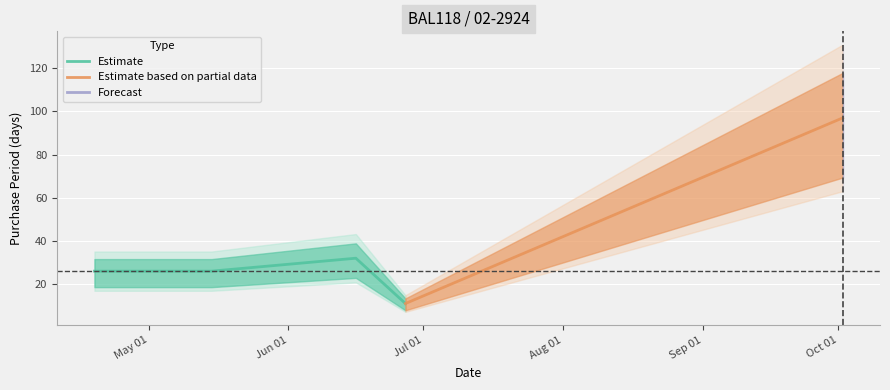

Which has a higher value, 2017-04-19 or 2017-06-27?

2017-04-19